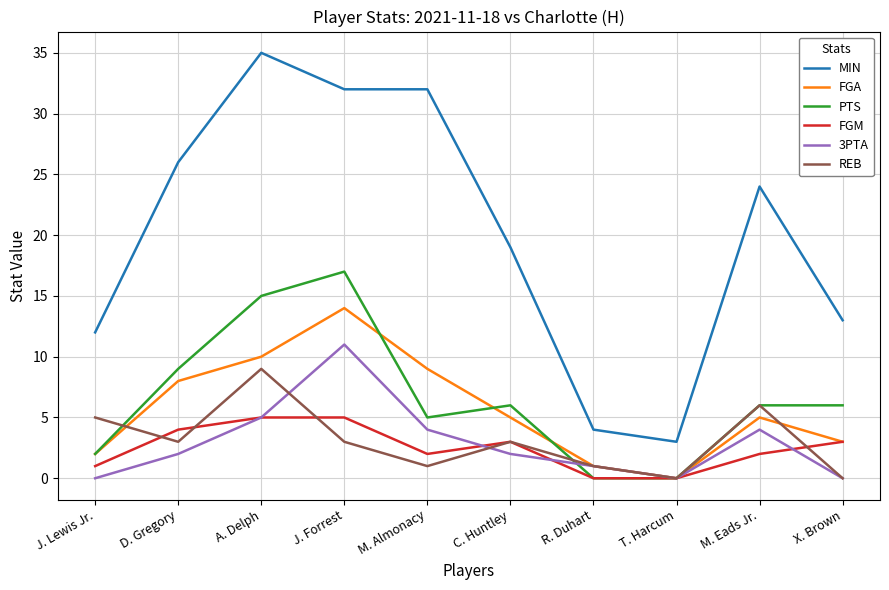

Reading right to left, transcribe all the data shown in this chart.

MIN: 13	24	3	4	19	32	32	35	26	12
FGA: 3	5	0	1	5	9	14	10	8	2
PTS: 6	6	0	0	6	5	17	15	9	2
FGM: 3	2	0	0	3	2	5	5	4	1
3PTA: 0	4	0	1	2	4	11	5	2	0
REB: 0	6	0	1	3	1	3	9	3	5